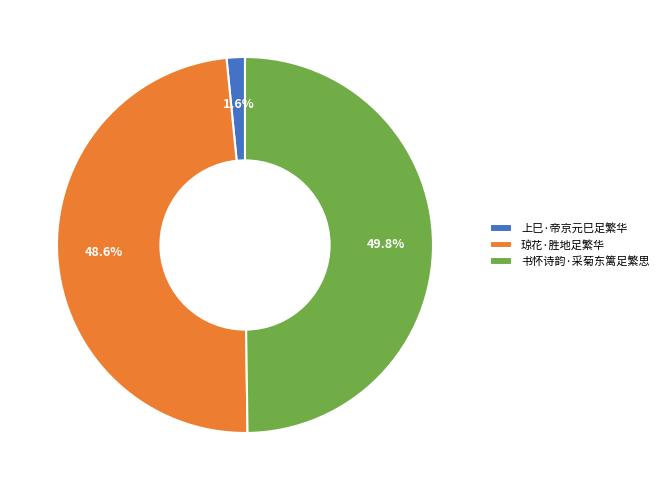

What percentage do 琼花·胜地足繁华 and 书怀诗韵·采菊东篱足繁思 together represent?

98.4%